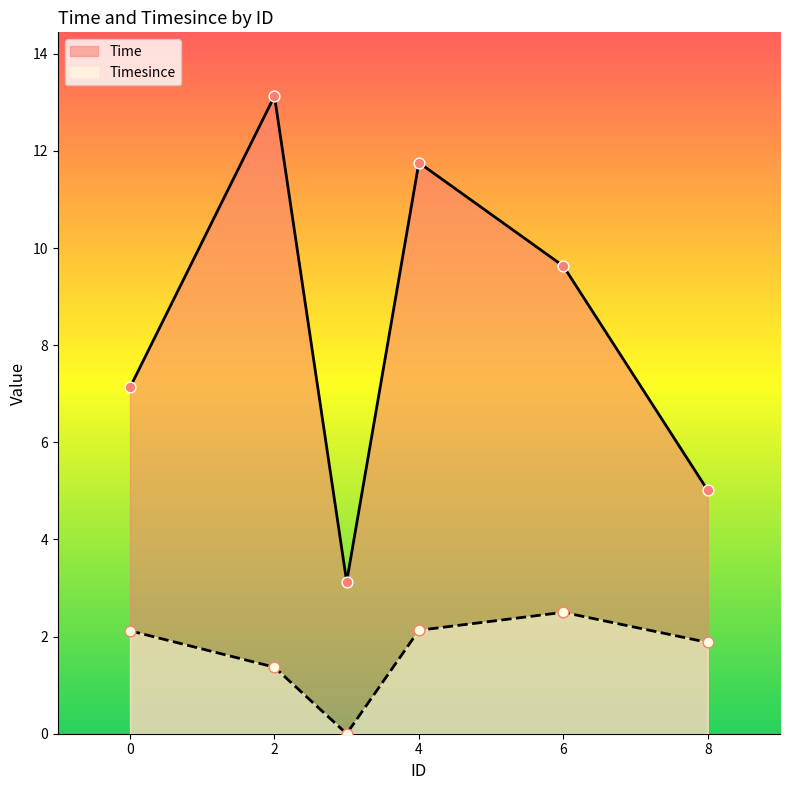

Is the value of Timesince at 4 greater than the value of Time at 0?

No